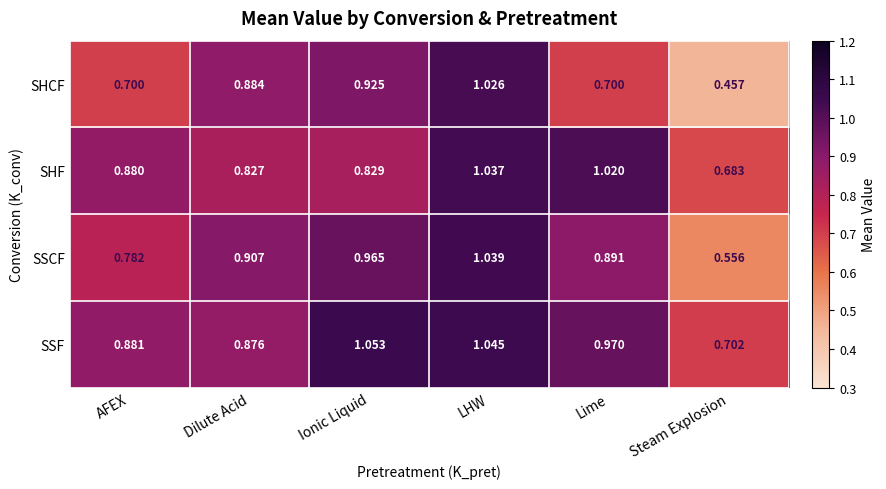

Which label corresponds to the largest value in the chart?

Ionic Liquid